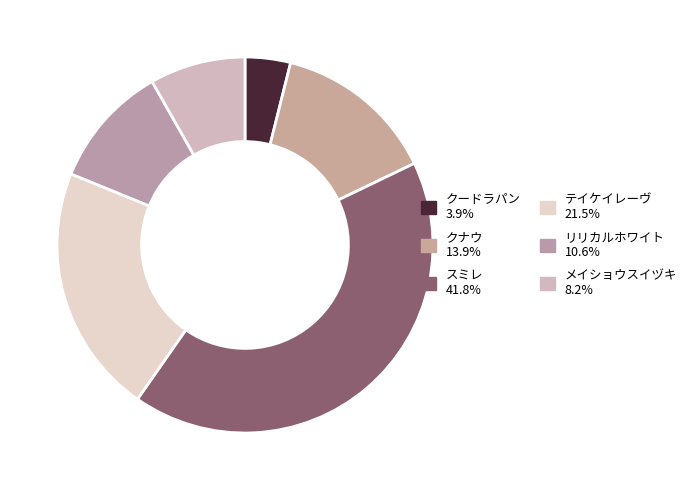

Does any single category account for the majority?

No